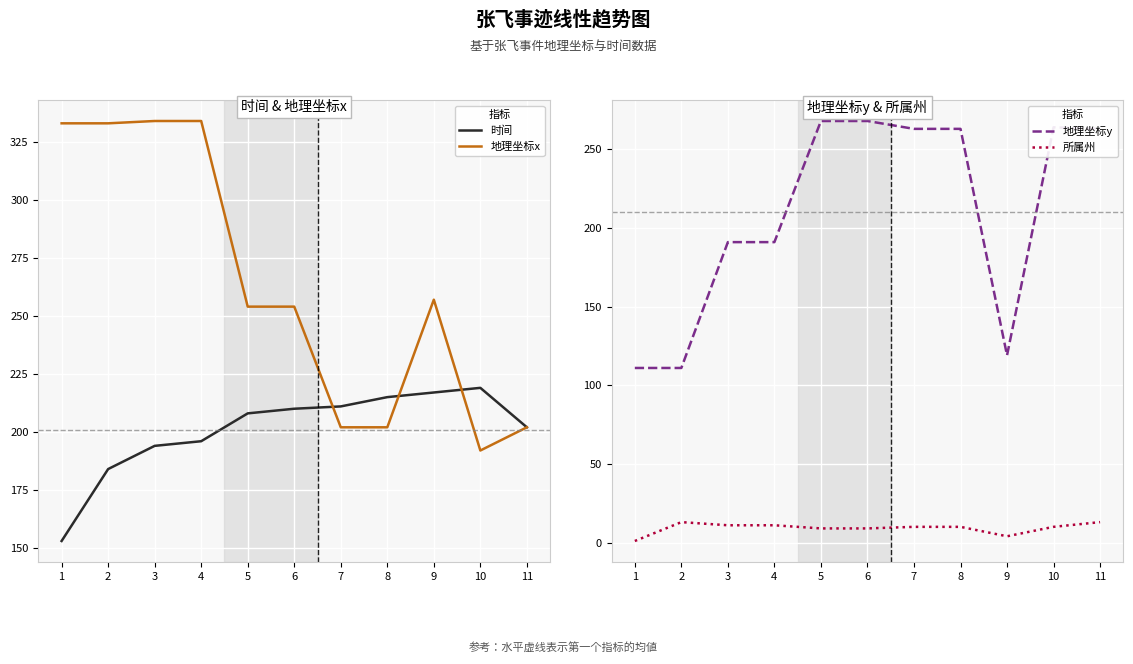

Which series has the largest total across all categories?

地理坐标x